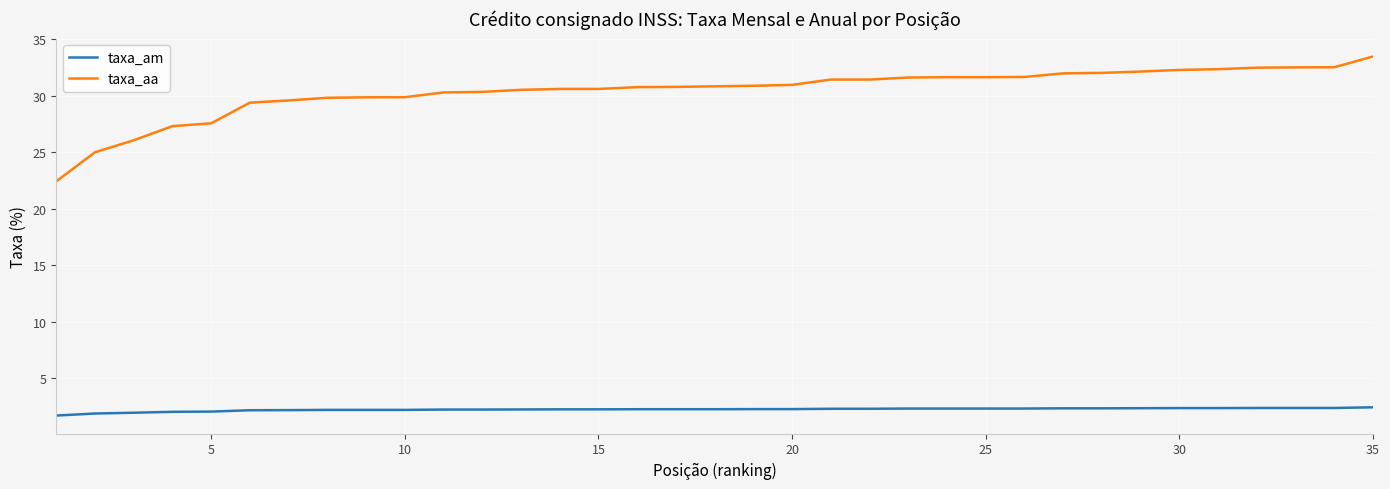

Rank the series by their maximum value, from lowest to highest.

taxa_am, taxa_aa